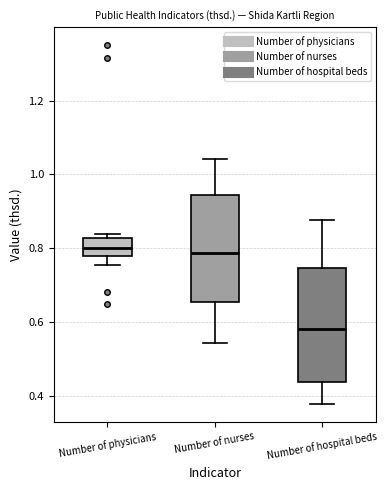

Reading left to right, transcribe this box plot: for each box, give where its median line is, the range the box spans, and where its two whiskers end, as read against the y-axis. The values are not printed on the chart, so give them approximately, as read against the axis.

Number of physicians: median 0.80, box 0.78 to 0.82, whiskers 0.76 to 0.84
Number of nurses: median 0.78, box 0.66 to 0.94, whiskers 0.54 to 1.04
Number of hospital beds: median 0.58, box 0.44 to 0.74, whiskers 0.38 to 0.88